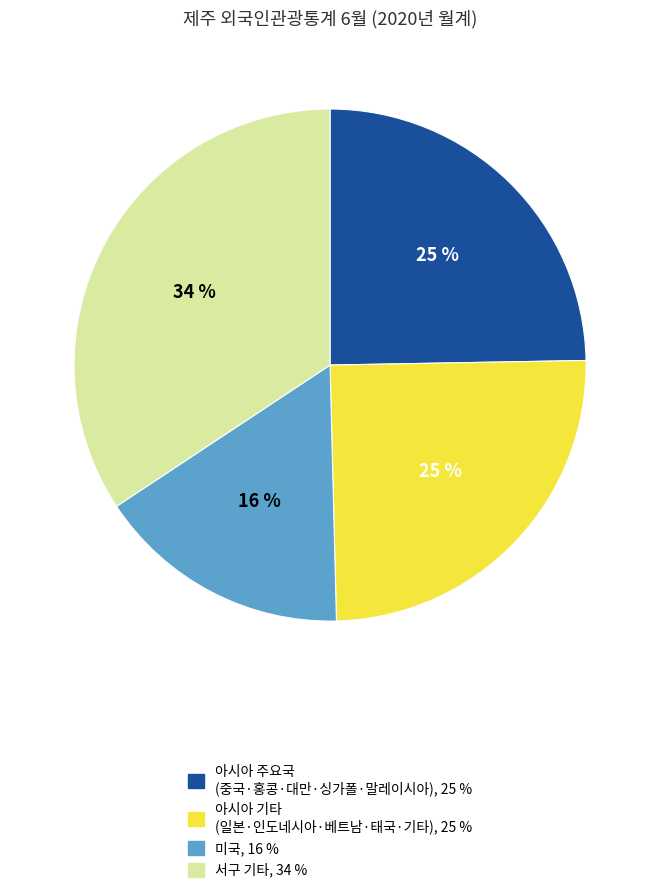

Count the number of slices in the pie.

4